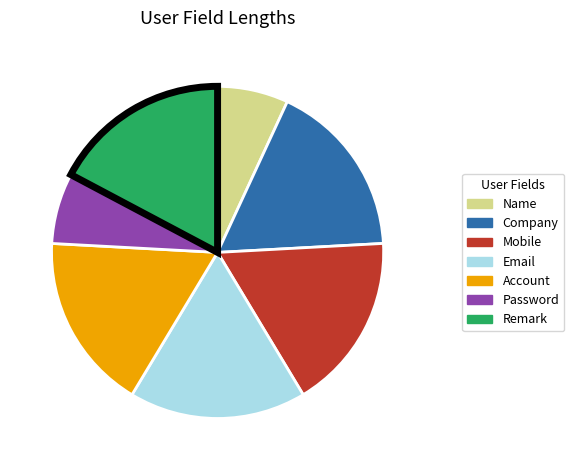

Between Name and Account, which is larger?

Account